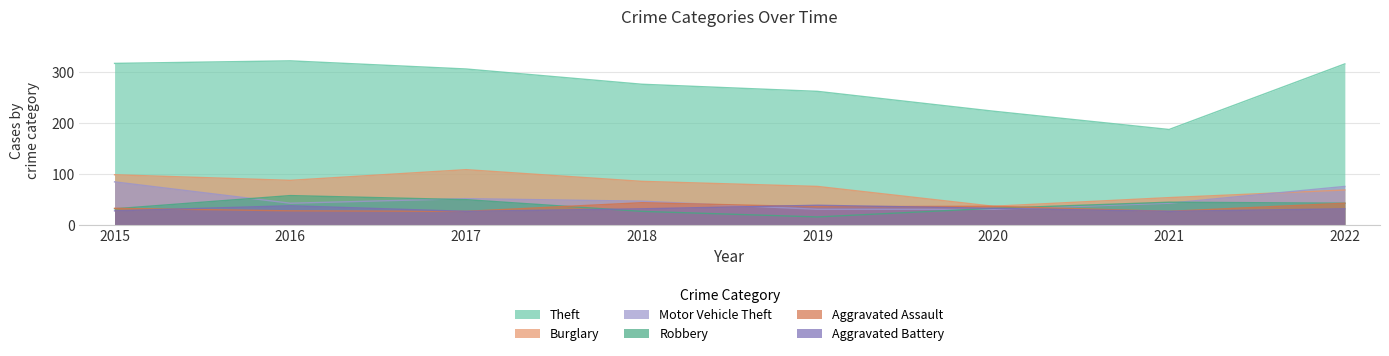

How many interior local valleys does the Aggravated Assault series have?

3